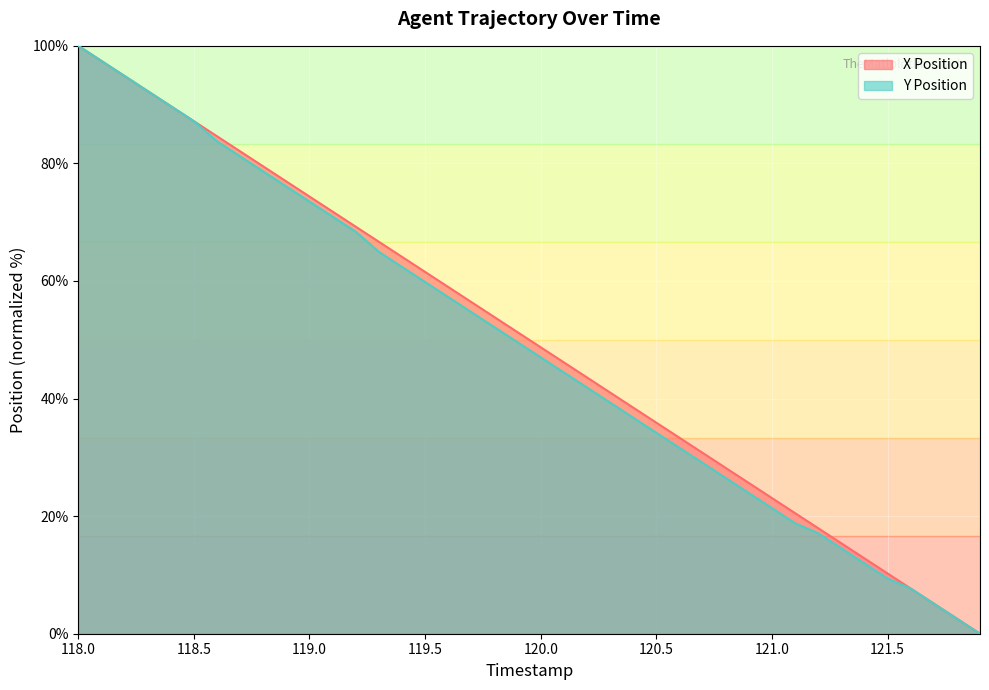

The value of Y Position at 120.0 is 72.4. True or false?

False